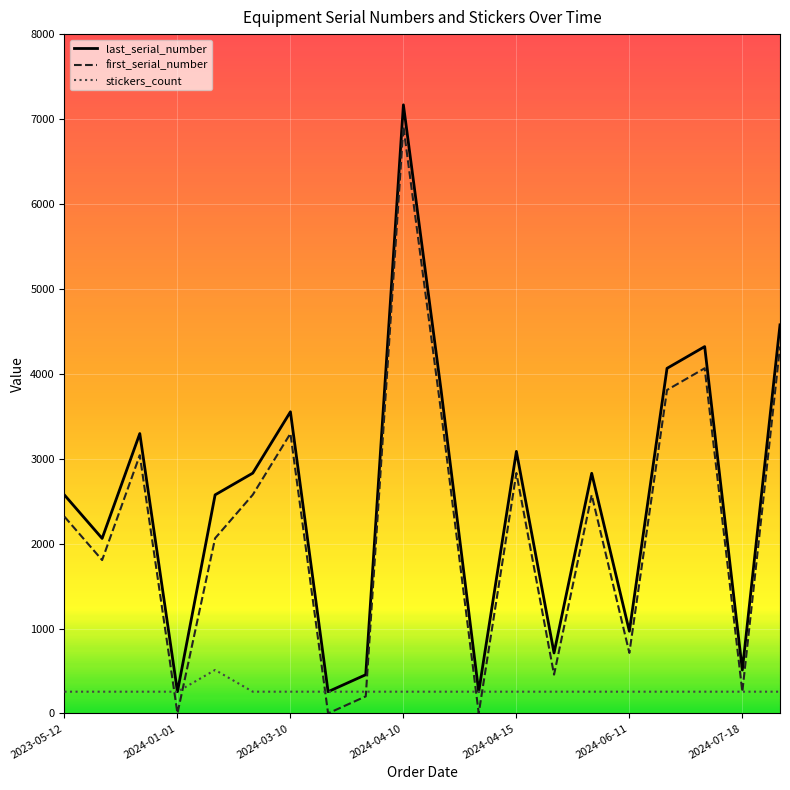

What is the greatest value displayed?

7167